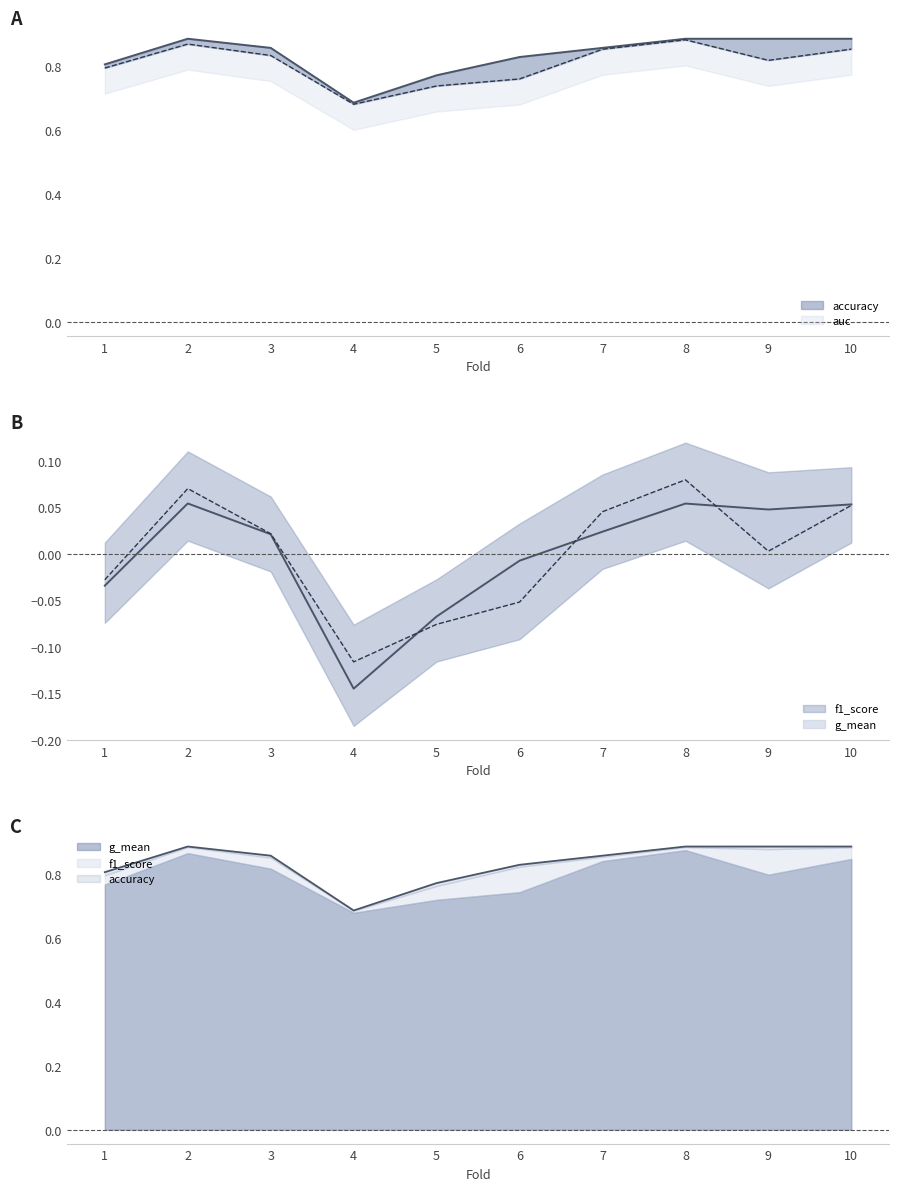

The auc series shows 0.8 at 9. True or false?

True